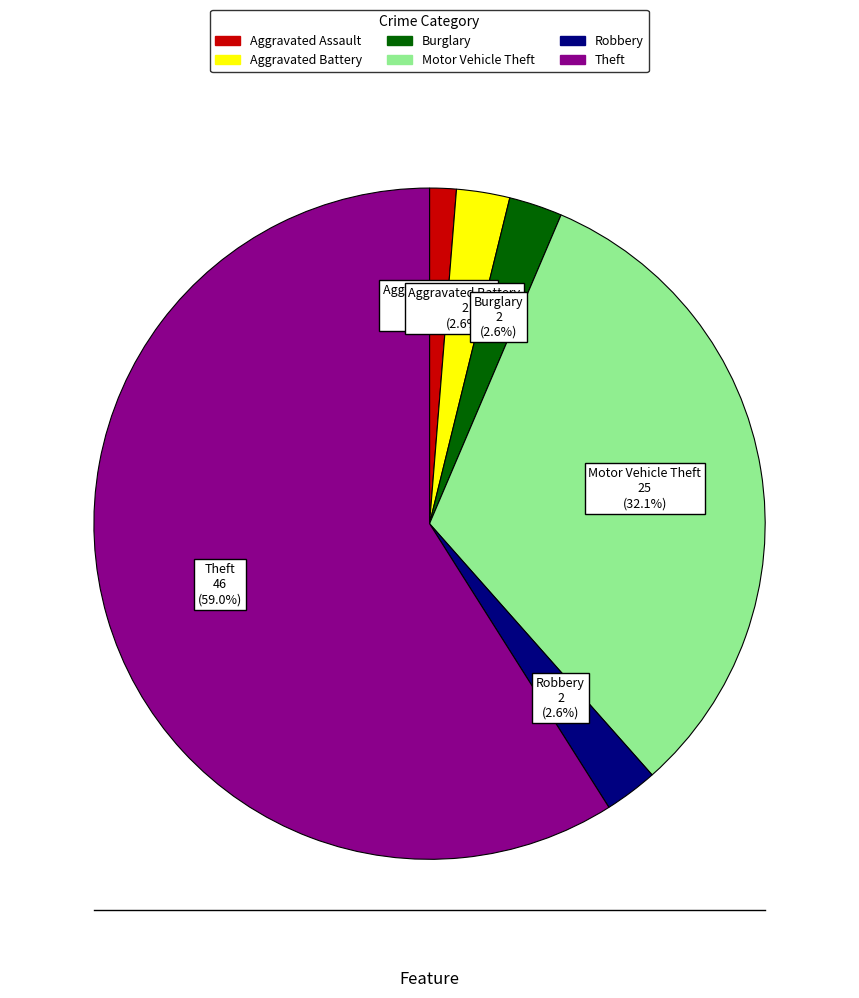

What is the majority slice?

Theft